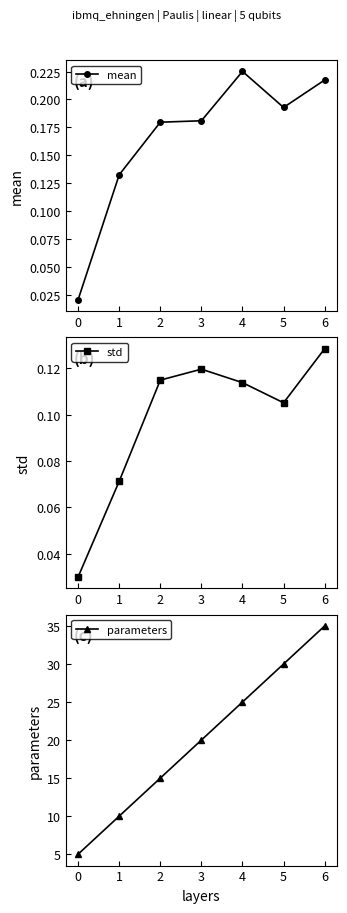

What is the approximate value of mean at 1?

0.1